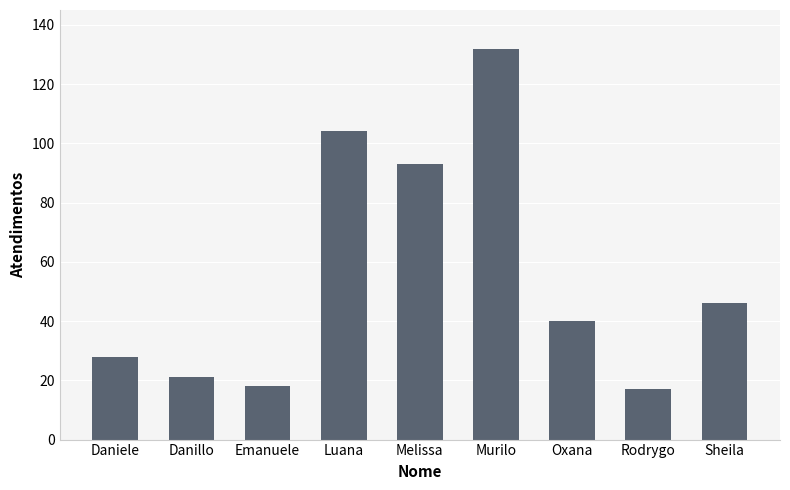

True or false: the data shows 27 at Rodrygo.

False